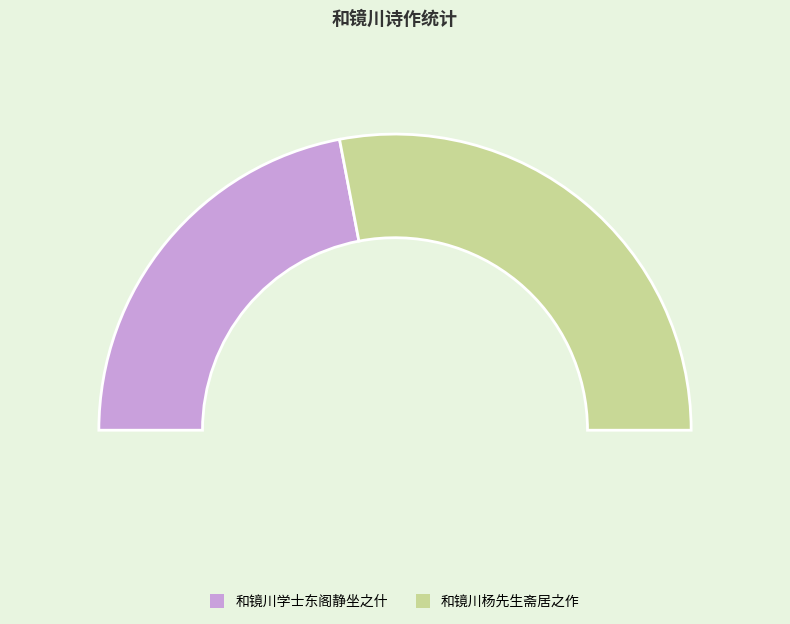

Does 和镜川学士东阁静坐之什 represent more than half of the total?

No